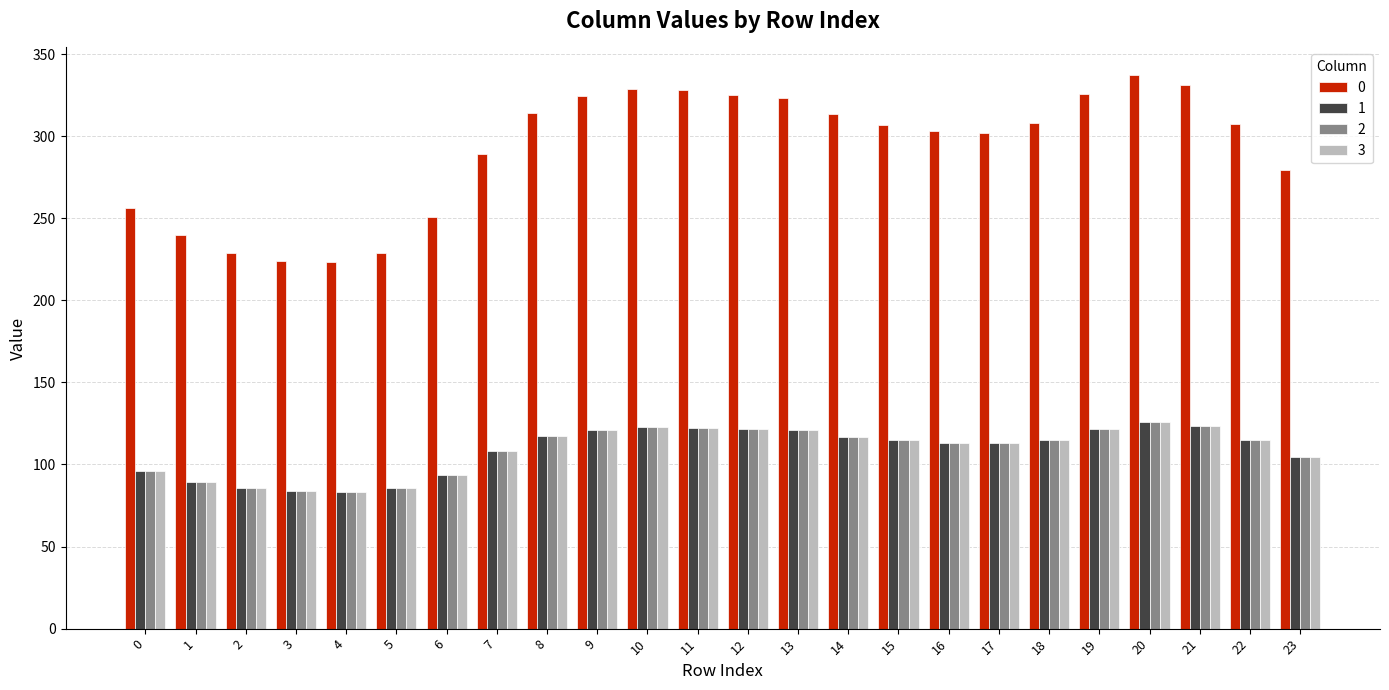

What is the difference between the maximum and minimum values in the 2 series?

42.5